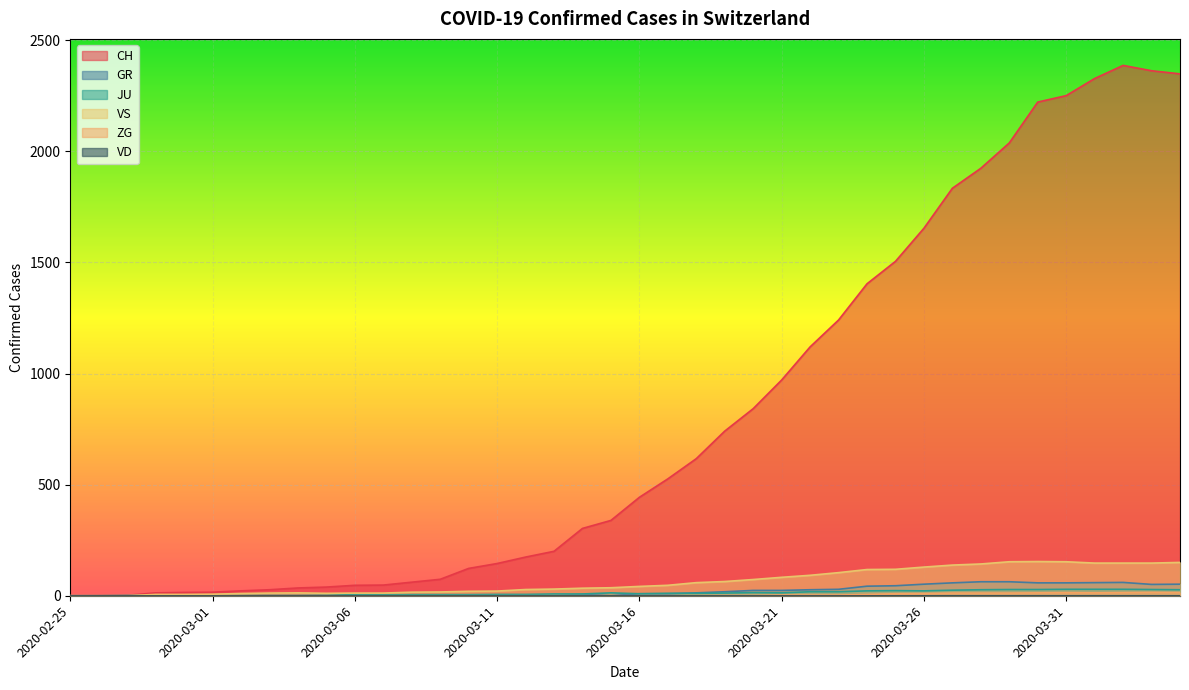

How many interior local peaks does the VS series have?

2